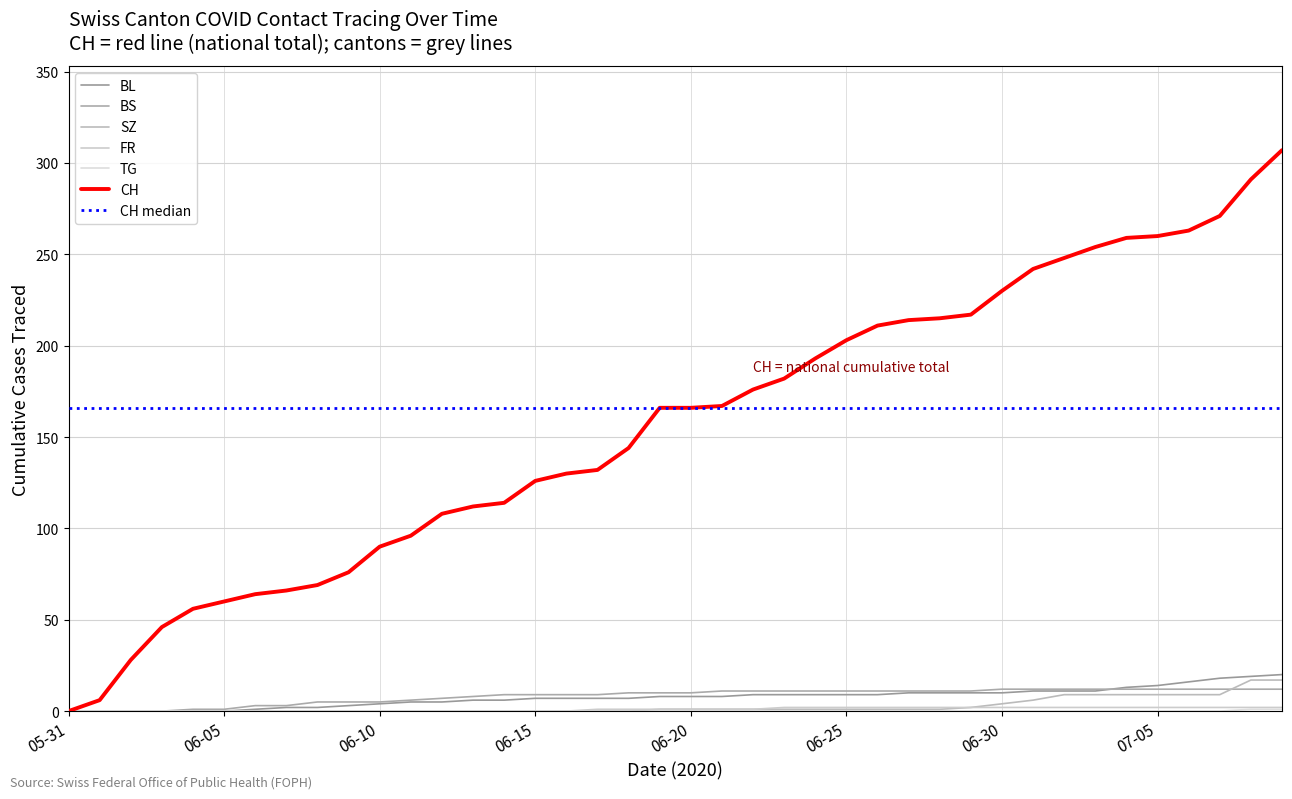

What is the label of the 20th point from the left?

2020-06-19